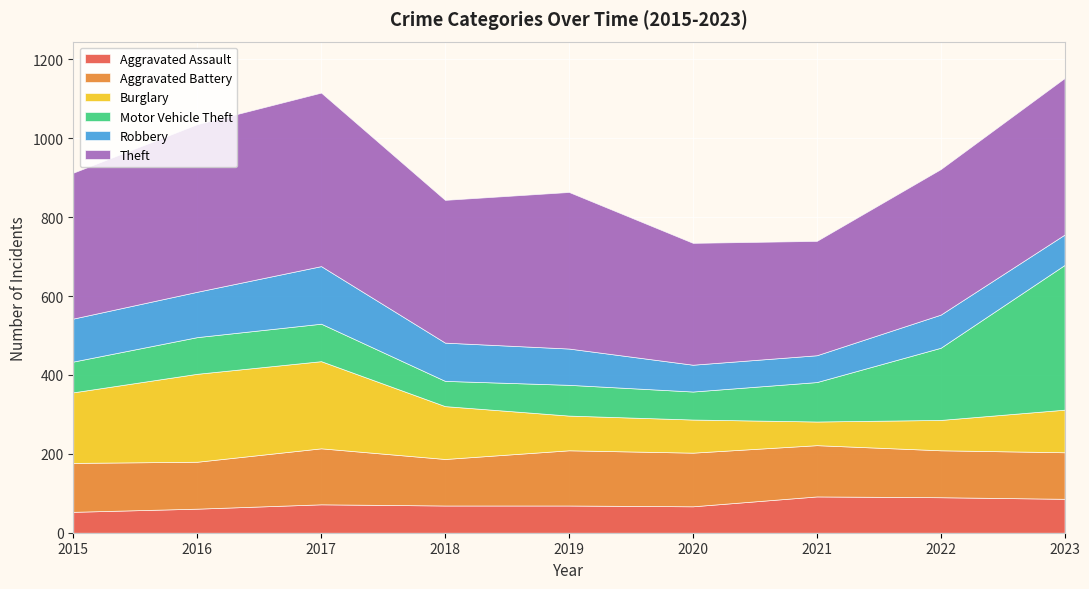

Reading left to right, extract all data points from this chart.

Aggravated Assault: 53	61	72	69	69	67	92	90	86
Aggravated Battery: 124	119	142	118	140	136	130	119	118
Burglary: 179	223	221	134	88	84	60	77	108
Motor Vehicle Theft: 78	93	95	64	78	71	100	183	367
Robbery: 109	115	146	97	92	68	68	84	77
Theft: 370	425	440	362	397	309	290	369	397